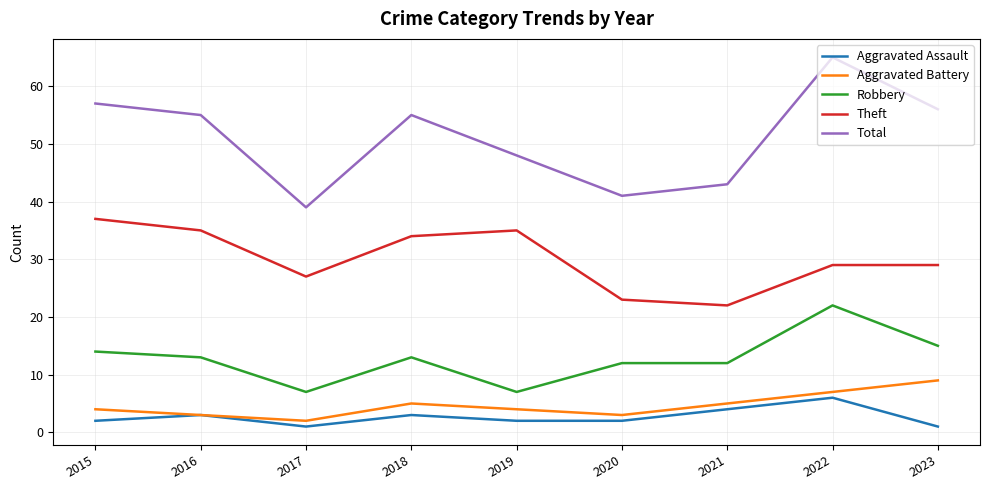

Reading left to right, list all the values displayed in this chart.

Aggravated Assault: 2015=2	2016=3	2017=1	2018=3	2019=2	2020=2	2021=4	2022=6	2023=1
Aggravated Battery: 2015=4	2016=3	2017=2	2018=5	2019=4	2020=3	2021=5	2022=7	2023=9
Robbery: 2015=14	2016=13	2017=7	2018=13	2019=7	2020=12	2021=12	2022=22	2023=15
Theft: 2015=37	2016=35	2017=27	2018=34	2019=35	2020=23	2021=22	2022=29	2023=29
Total: 2015=57	2016=55	2017=39	2018=55	2019=48	2020=41	2021=43	2022=65	2023=56